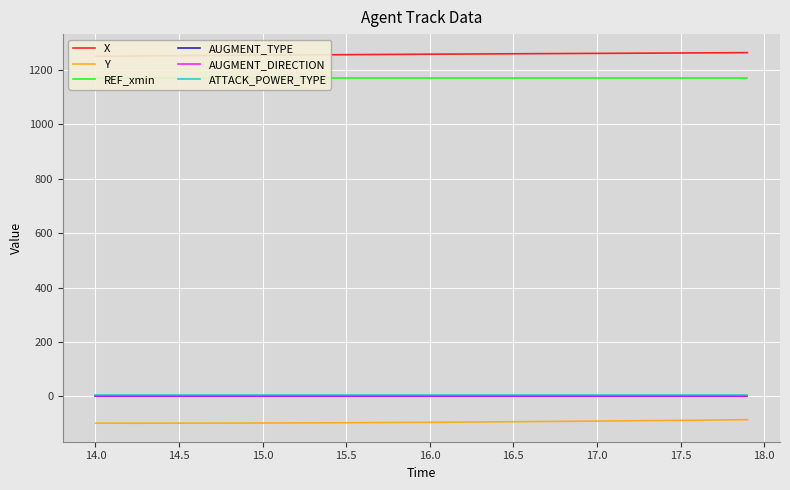

What is the minimum value shown in the chart?

-99.1